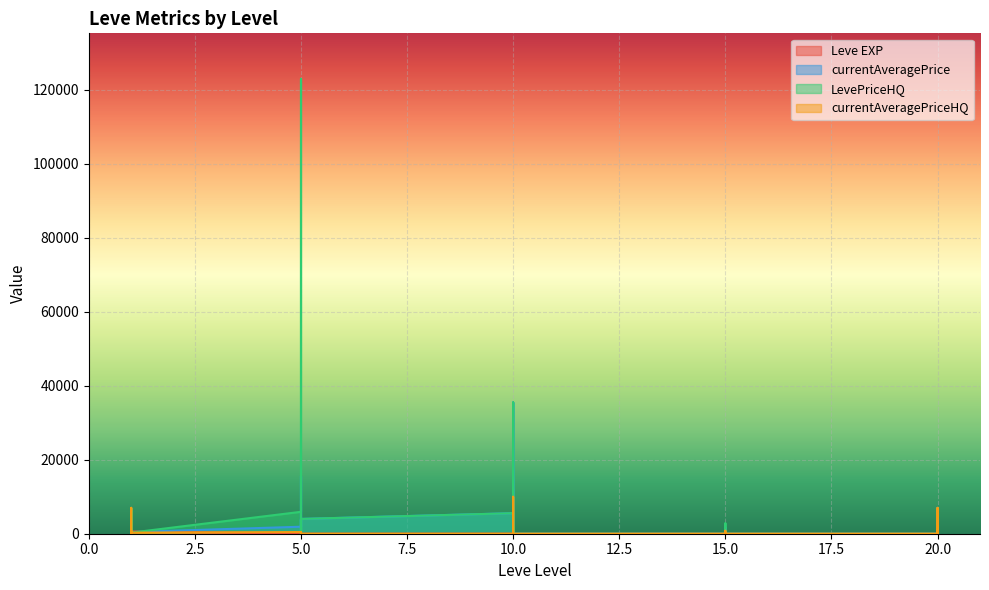

Is it true that LevePriceHQ equals 2800 at 15?

True